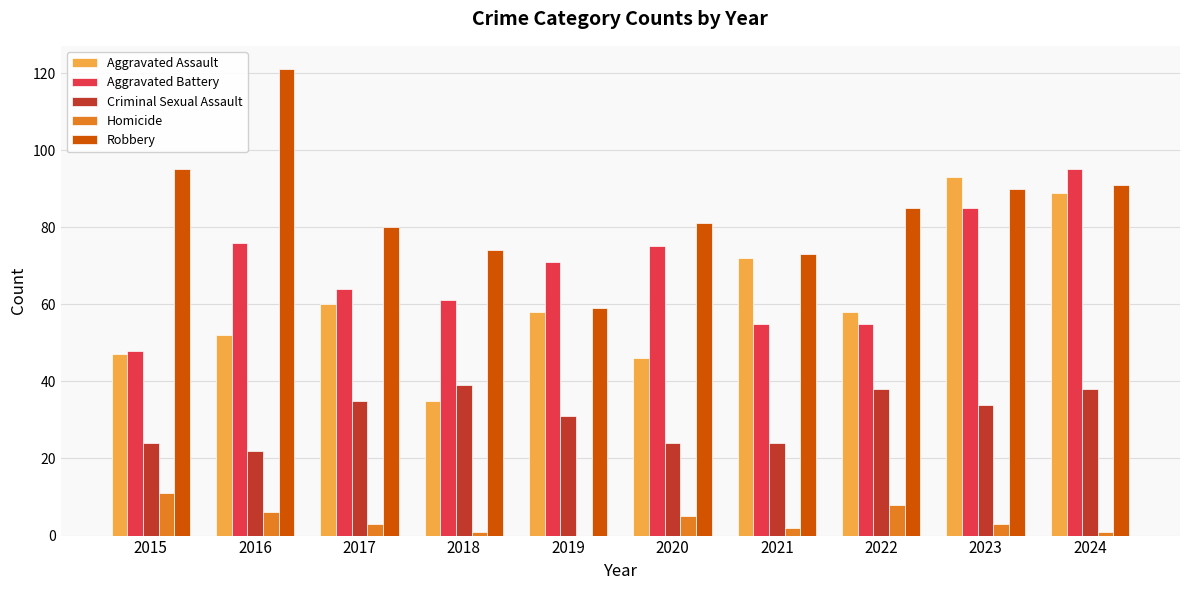

How many series are shown in this chart?

5